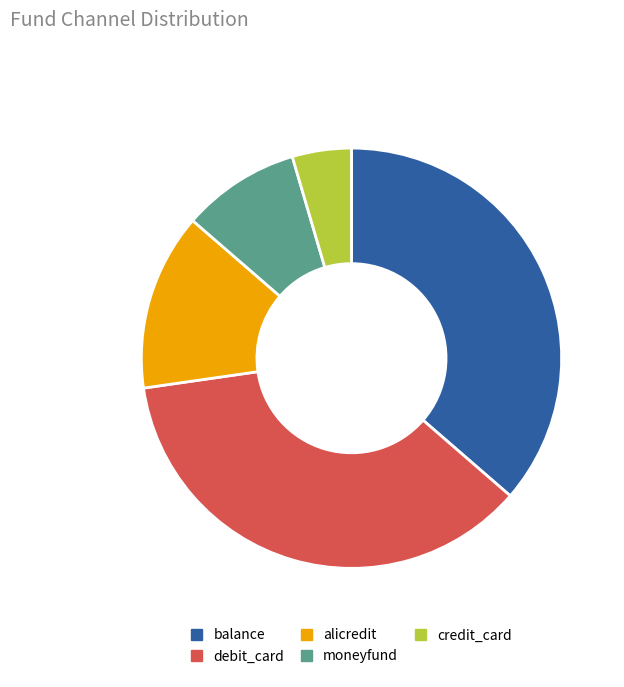

What is the smallest slice in the pie chart?

credit_card